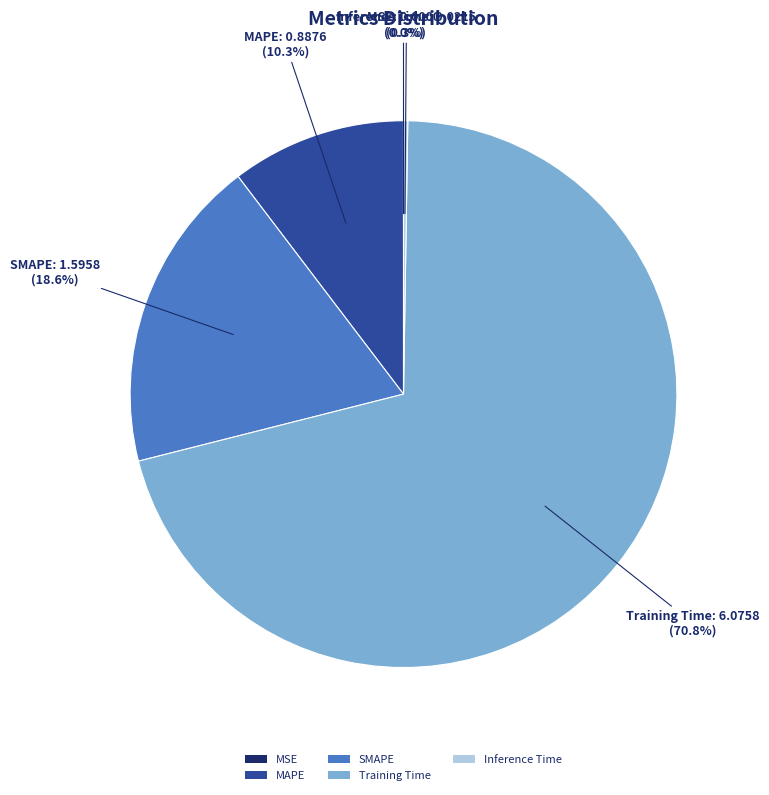

Which slice is the largest?

Training Time